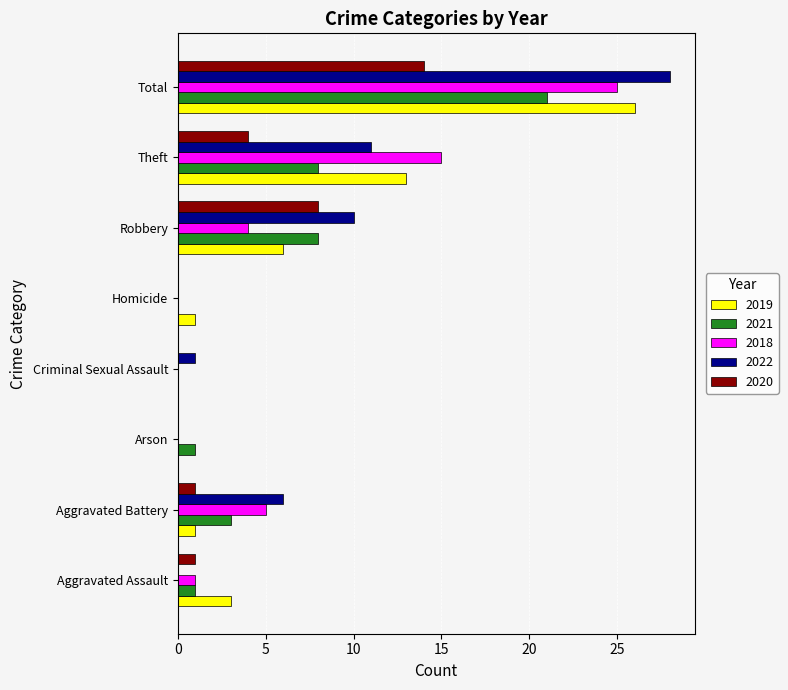

What is the greatest value displayed?

28